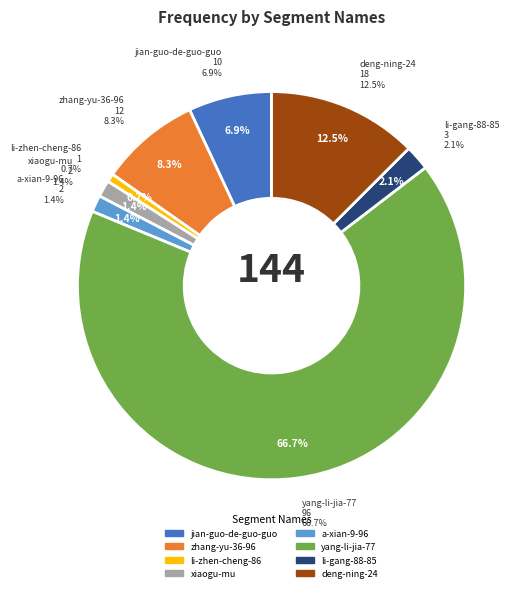

Approximately how many times larger is the value at deng-ning-24 compared to li-zhen-cheng-86?

18.0